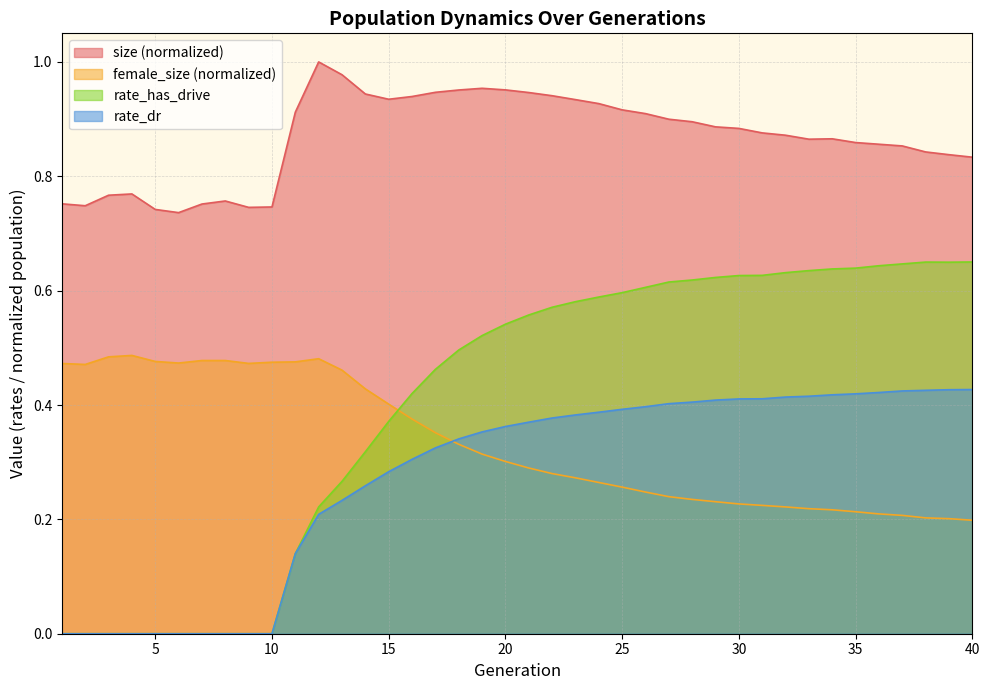

Reading left to right, extract all data points from this chart.

size: 0.8	0.7	0.8	0.8	0.7	0.7	0.8	0.8	0.7	0.7	0.9	1.0	1.0	0.9	0.9	0.9	0.9	1.0	1.0	1.0	0.9	0.9	0.9	0.9	0.9	0.9	0.9	0.9	0.9	0.9	0.9	0.9	0.9	0.9	0.9	0.9	0.9	0.8	0.8	0.8
female_size: 0.5	0.5	0.5	0.5	0.5	0.5	0.5	0.5	0.5	0.5	0.5	0.5	0.5	0.4	0.4	0.4	0.4	0.3	0.3	0.3	0.3	0.3	0.3	0.3	0.3	0.2	0.2	0.2	0.2	0.2	0.2	0.2	0.2	0.2	0.2	0.2	0.2	0.2	0.2	0.2
rate_dr: 0.0	0.0	0.0	0.0	0.0	0.0	0.0	0.0	0.0	0.0	0.1	0.2	0.2	0.3	0.3	0.3	0.3	0.3	0.4	0.4	0.4	0.4	0.4	0.4	0.4	0.4	0.4	0.4	0.4	0.4	0.4	0.4	0.4	0.4	0.4	0.4	0.4	0.4	0.4	0.4
rate_has_drive: 0.0	0.0	0.0	0.0	0.0	0.0	0.0	0.0	0.0	0.0	0.1	0.2	0.3	0.3	0.4	0.4	0.5	0.5	0.5	0.5	0.6	0.6	0.6	0.6	0.6	0.6	0.6	0.6	0.6	0.6	0.6	0.6	0.6	0.6	0.6	0.6	0.6	0.6	0.6	0.7